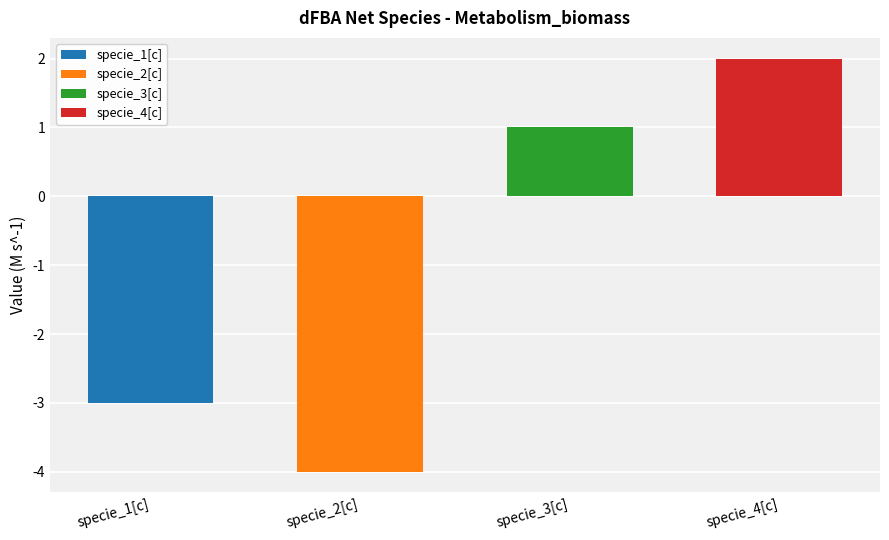

List the labels in order of value, smallest first.

specie_2[c], specie_1[c], specie_3[c], specie_4[c]